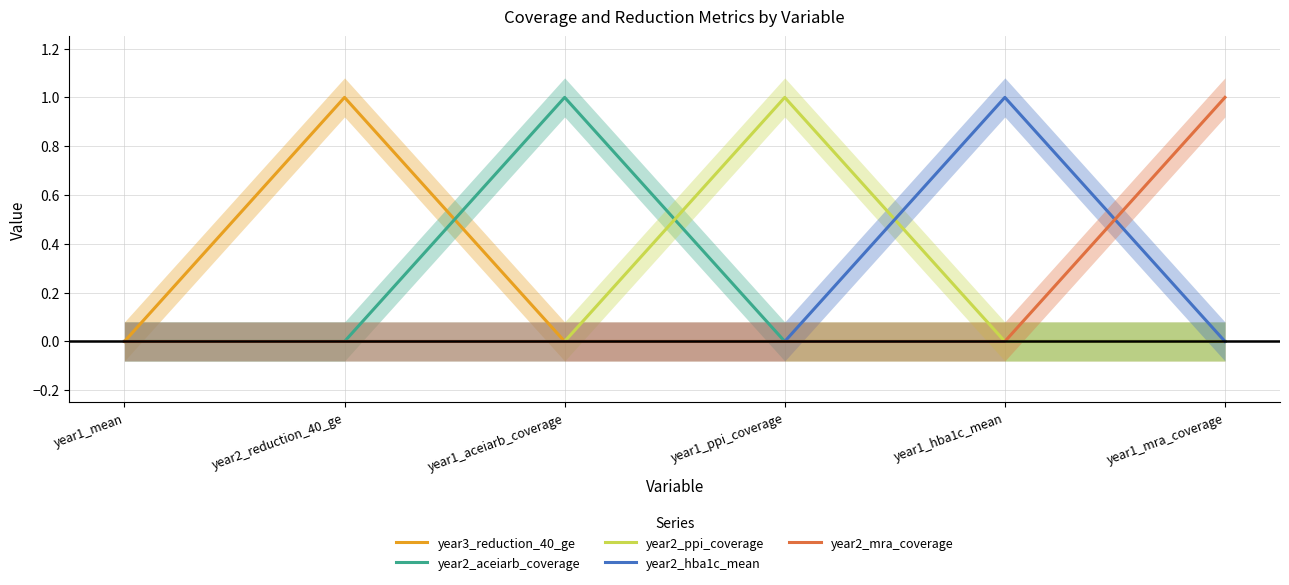

Is it true that year3_reduction_40_ge equals 0 at year1_hba1c_mean?

False